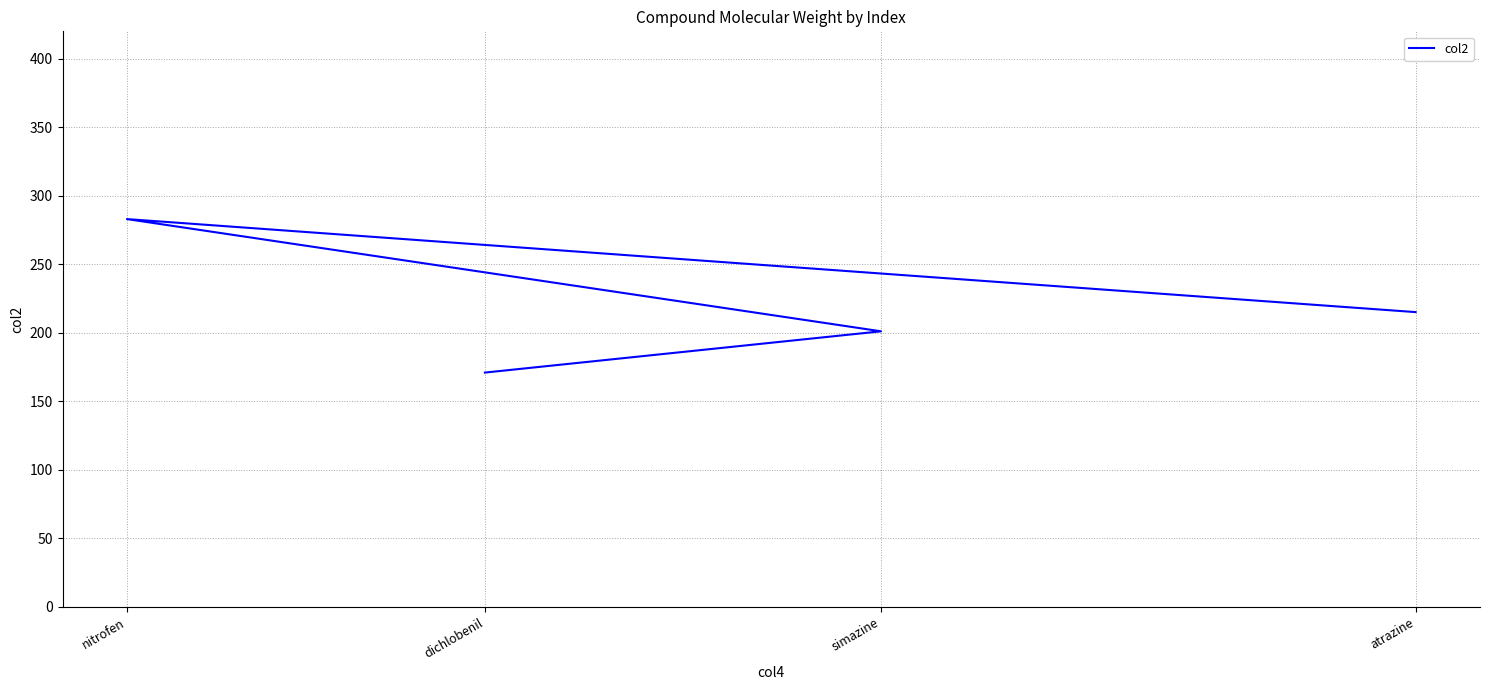

What is the value of the 1st point from the left?

171.0